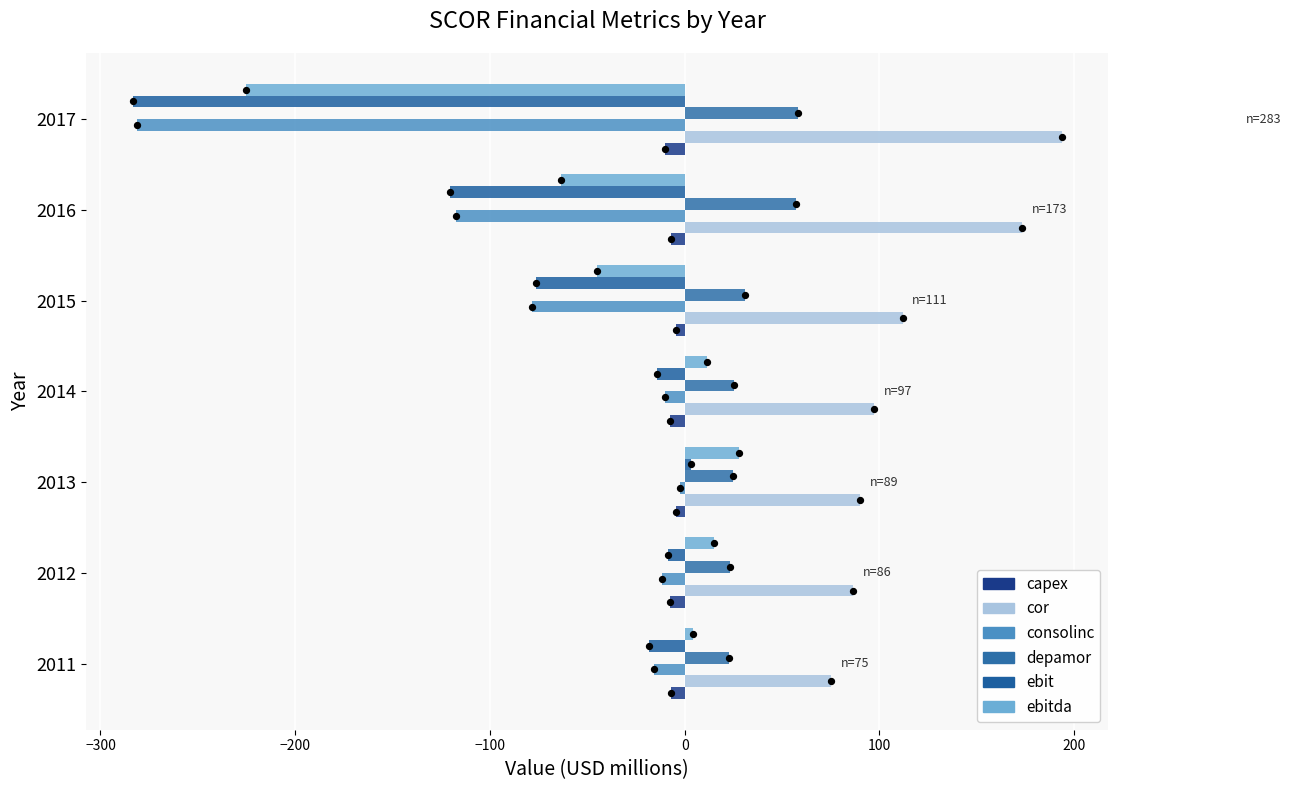

Which series has the largest Y range (max minus min)?

ebit